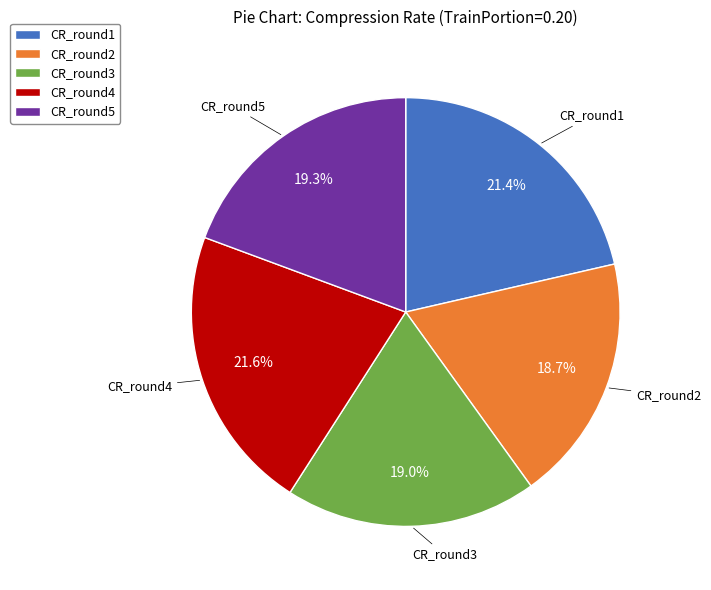

Is it true that CR_round2 is 19% of the pie?

True